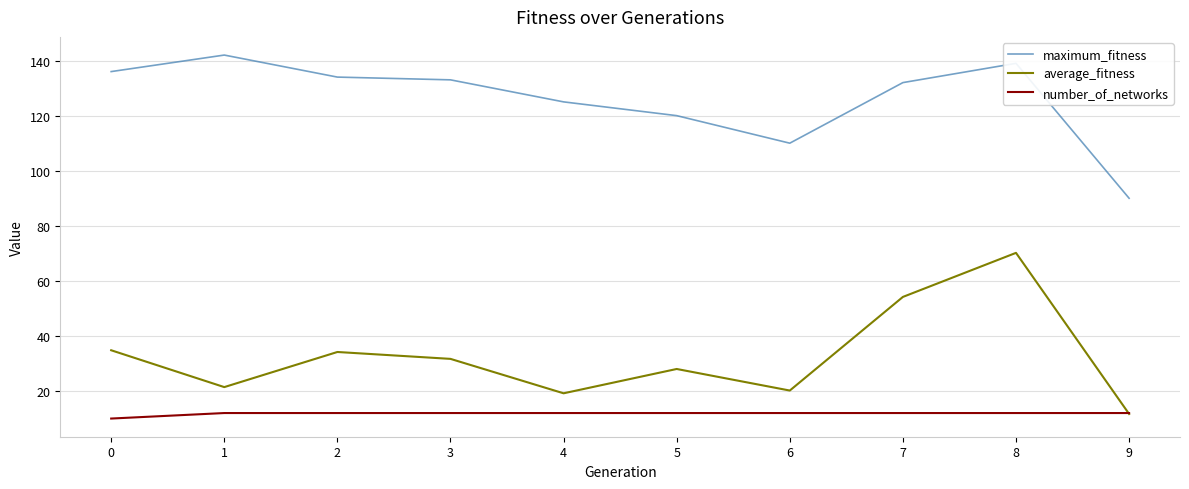

At which category is the sum across all series the highest?

8